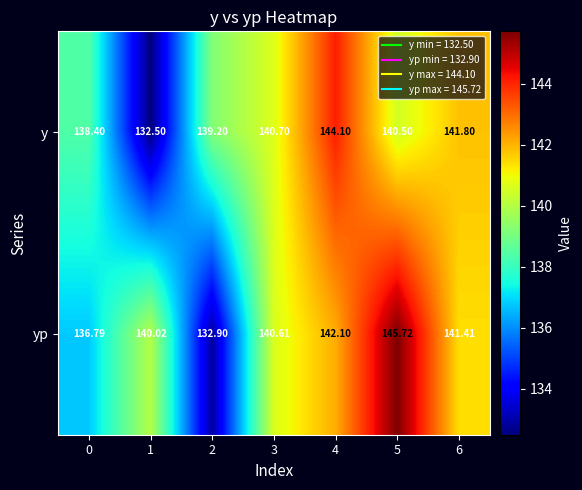

Which series has the largest range (max minus min)?

yp